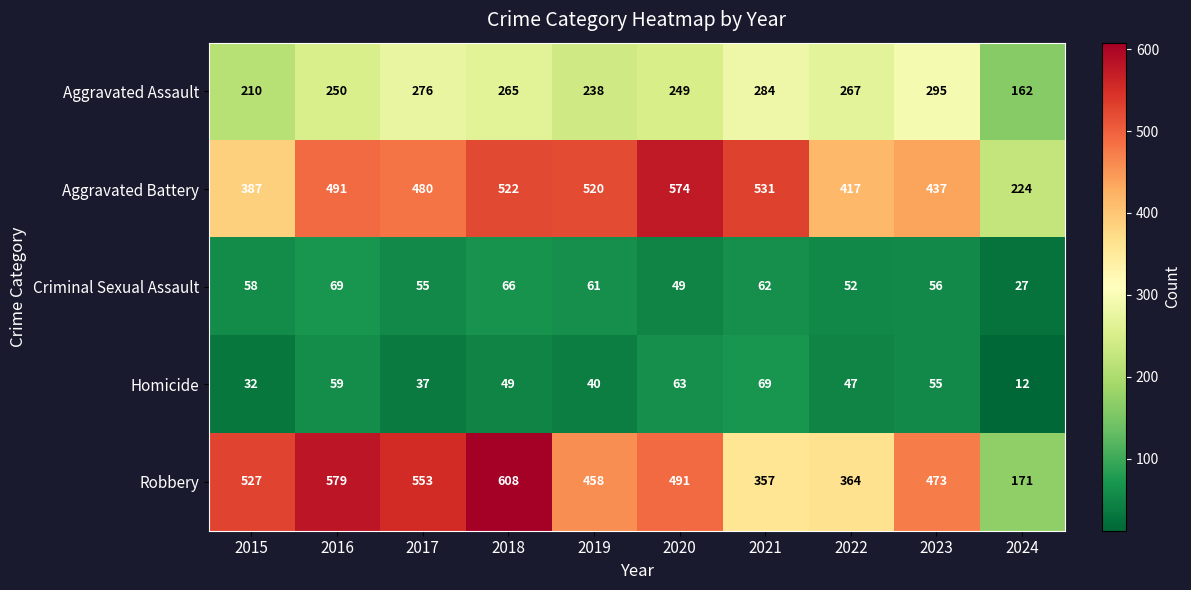

At how many categories does at least one series exceed 356?

9